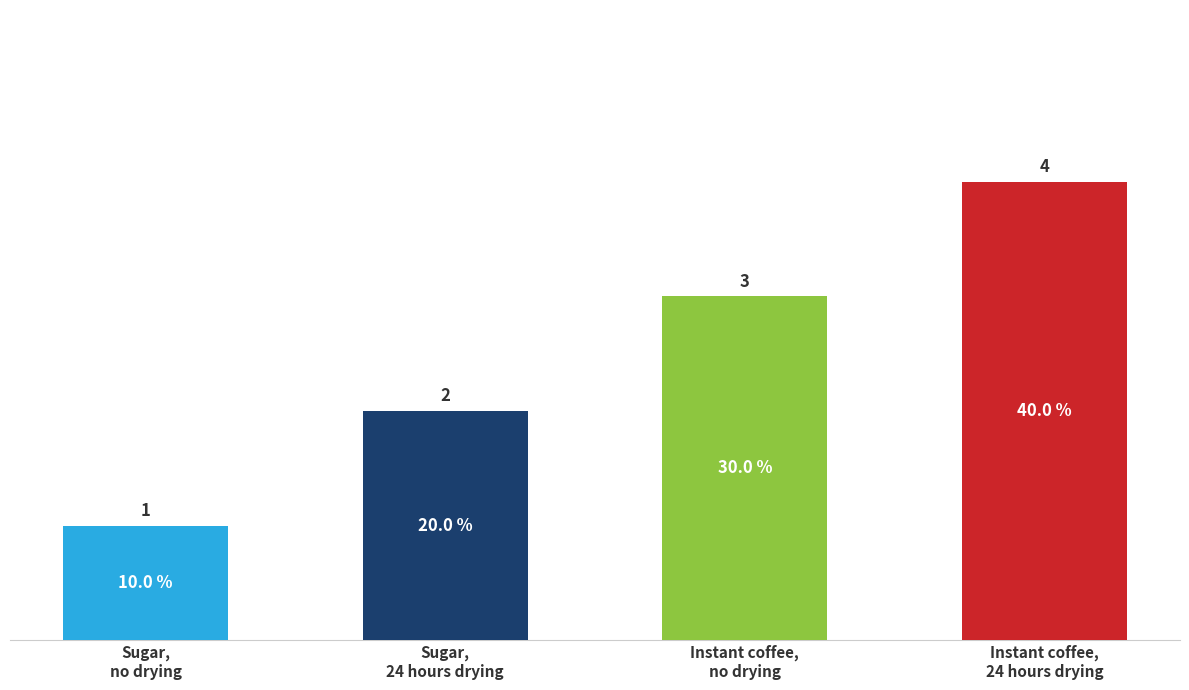

Count the number of data series in this chart.

1